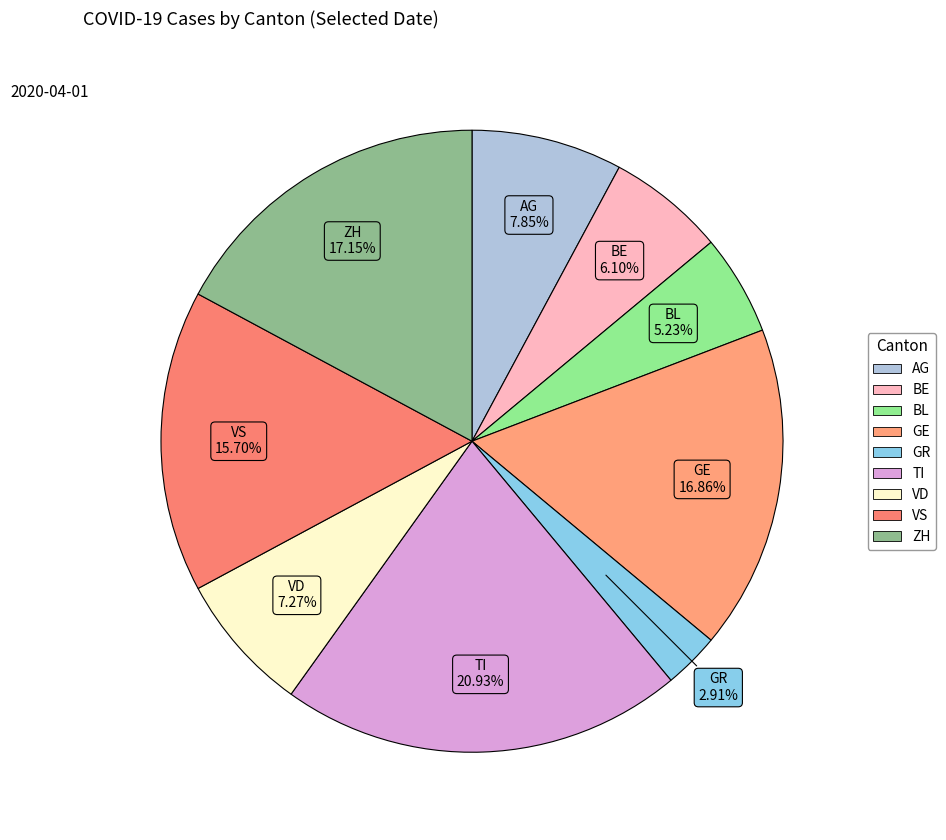

Approximately how many times larger is the value at ZH compared to VD?

2.4